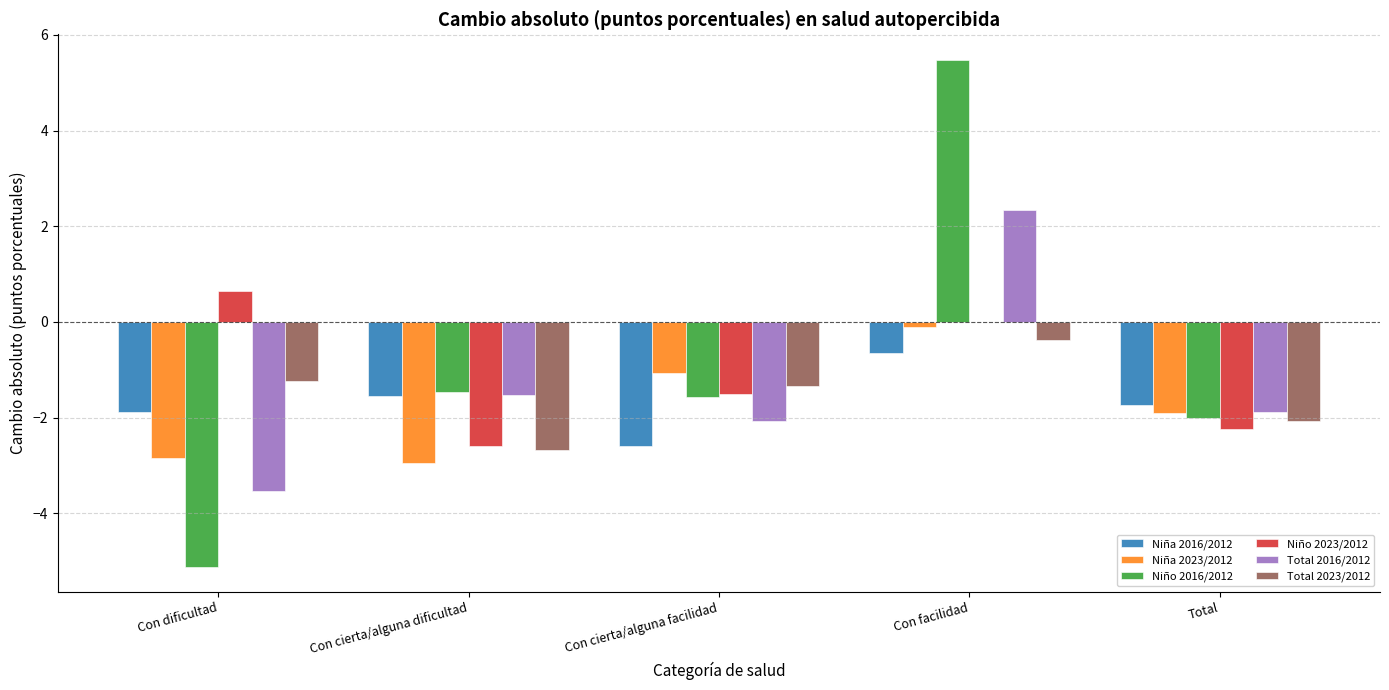

Are the bars horizontal?

No